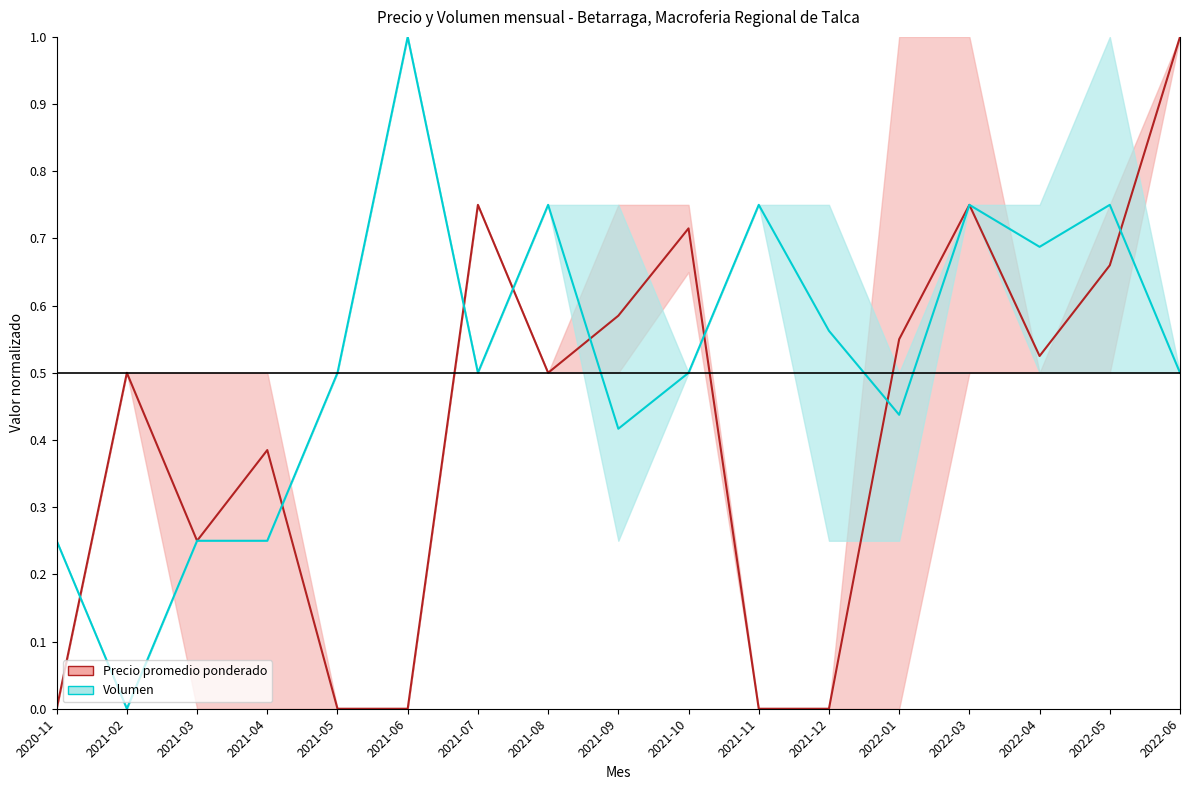

Which has a higher value, 2022-06 or 2022-05?

2022-06